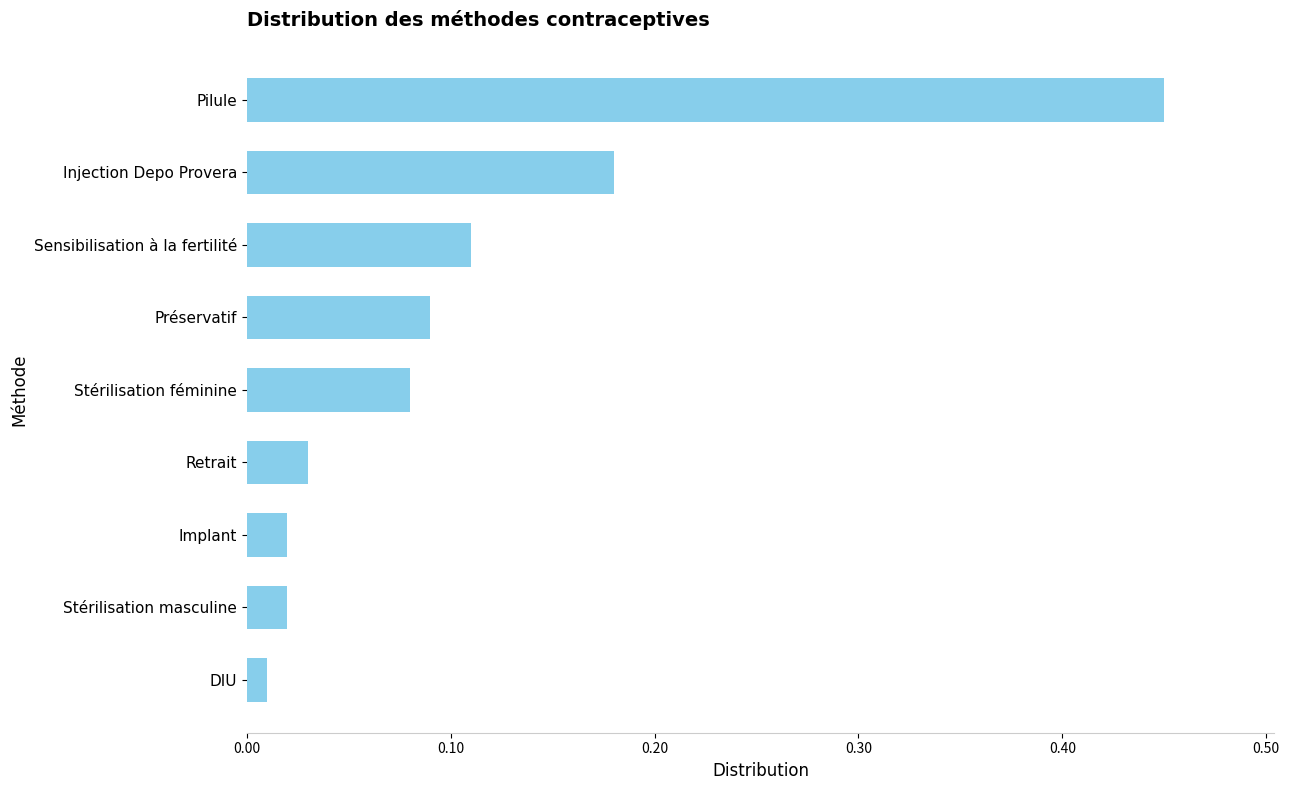

At which category does the chart reach its peak across all series?

Pilule